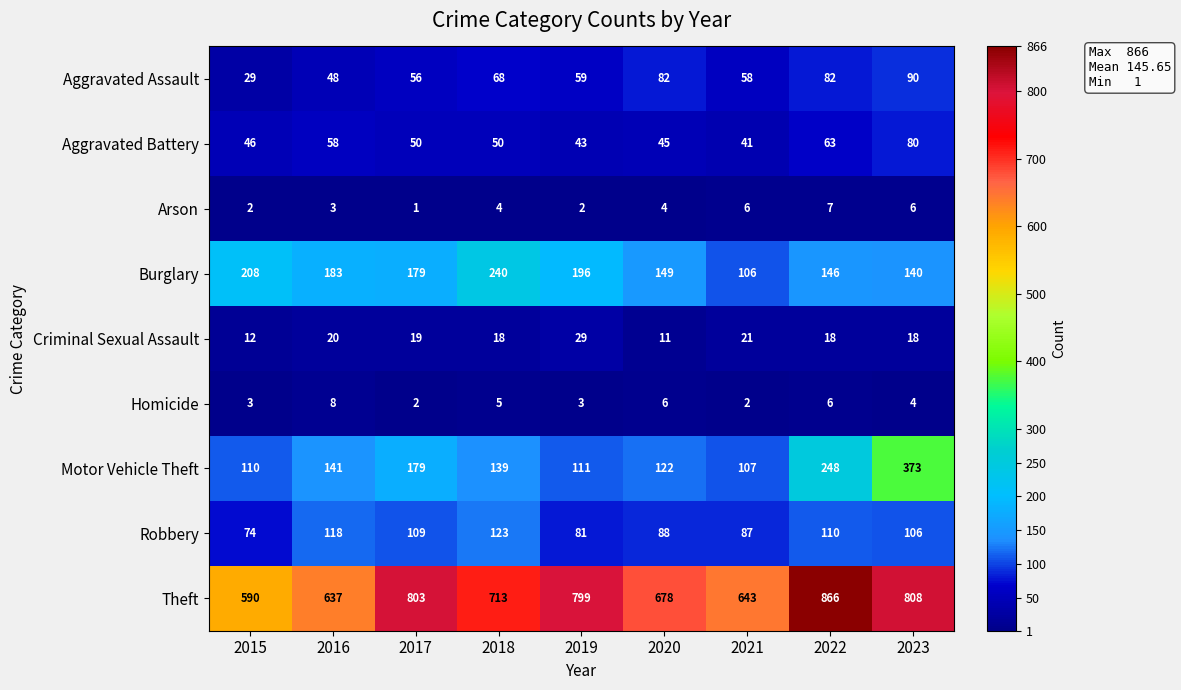

What is the difference between the second highest and second lowest values in the Arson series?

4